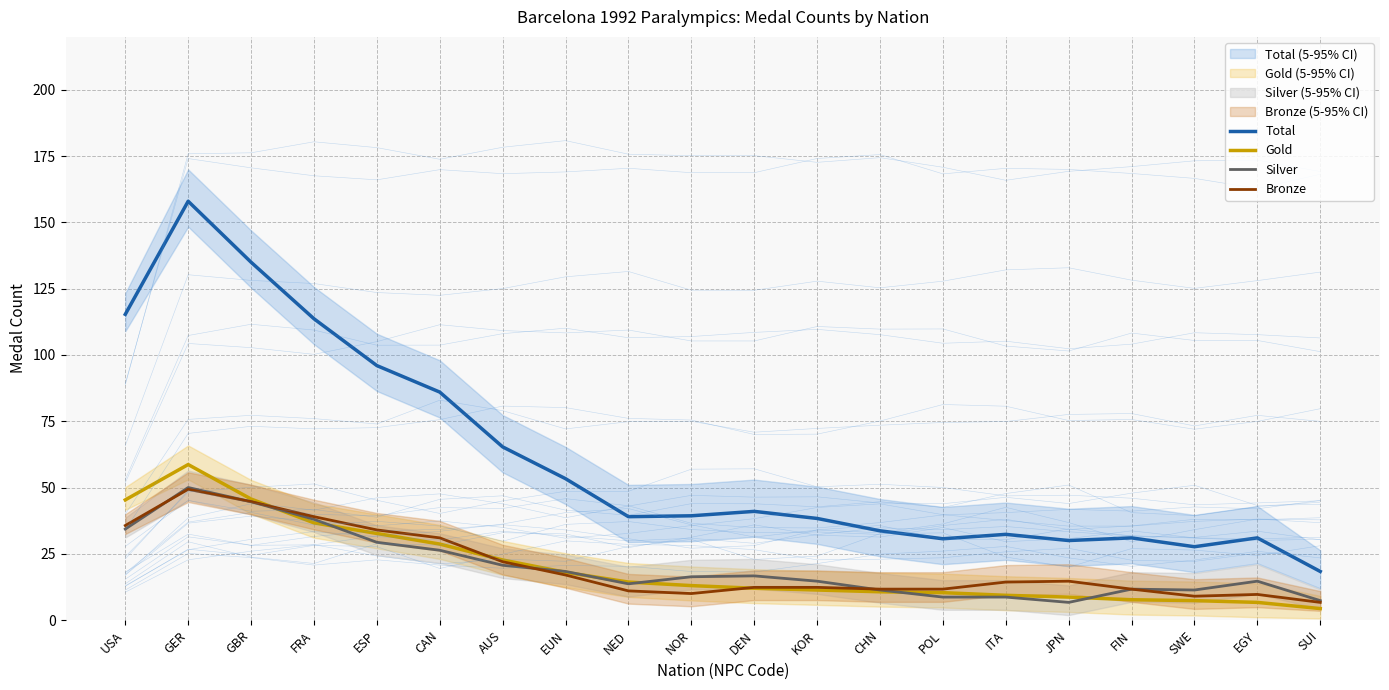

At which category does Total reach its first local valley?

NED